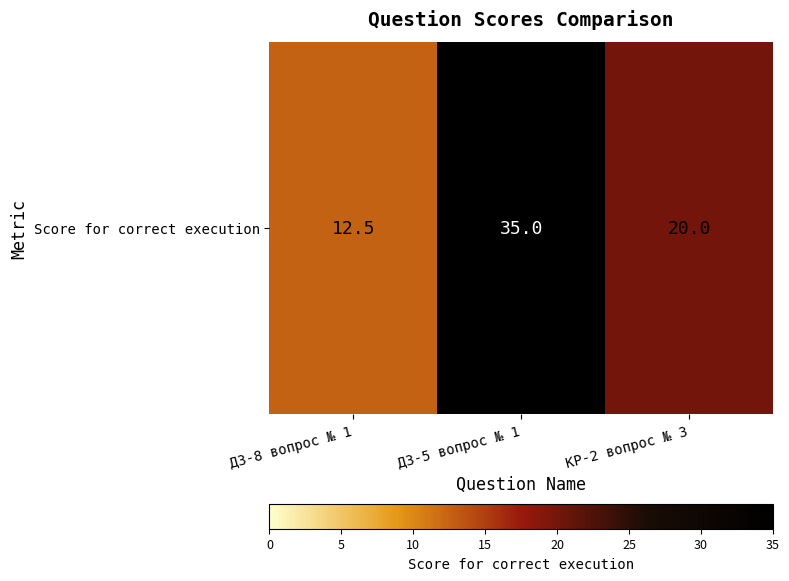

Is it true that the value at КР-2 вопрос № 3 is 33.2?

False